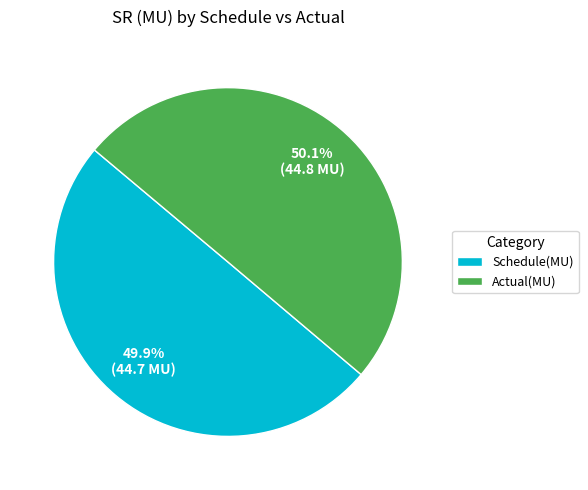

How many slices are in this pie chart?

2